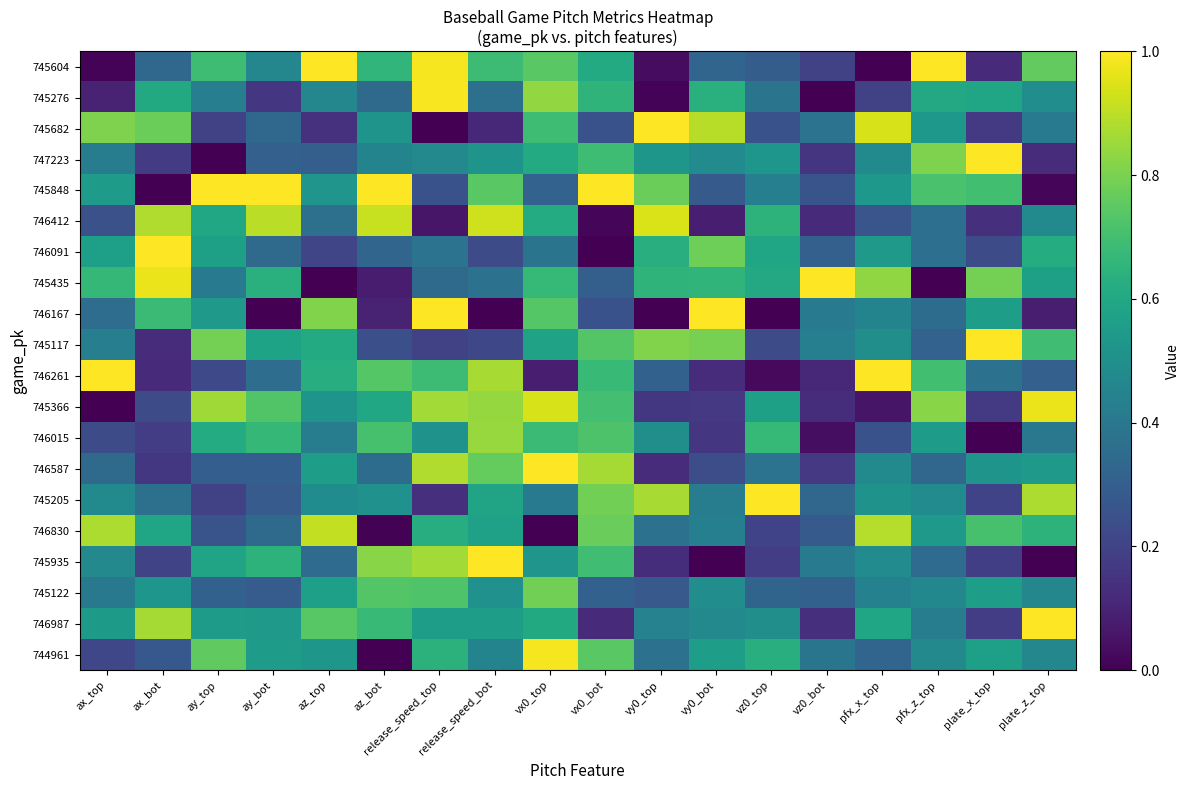

At how many categories does at least one series exceed 0?

18